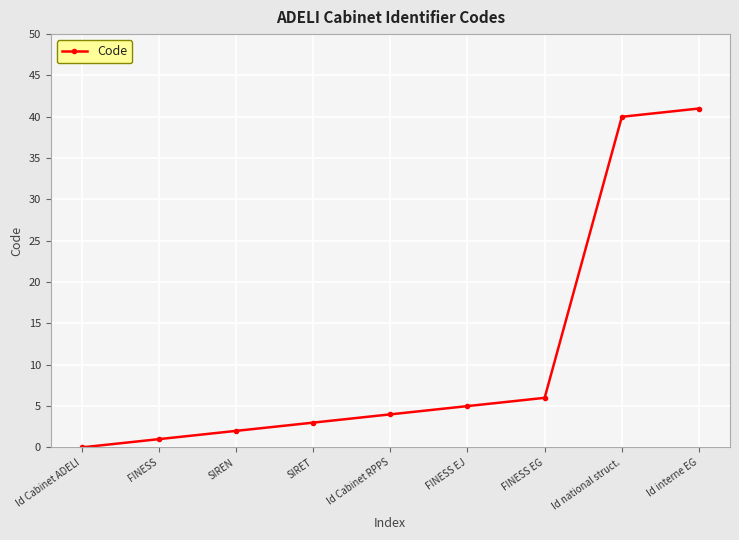

Where is the data nearest to the value 20?

FINESS EG